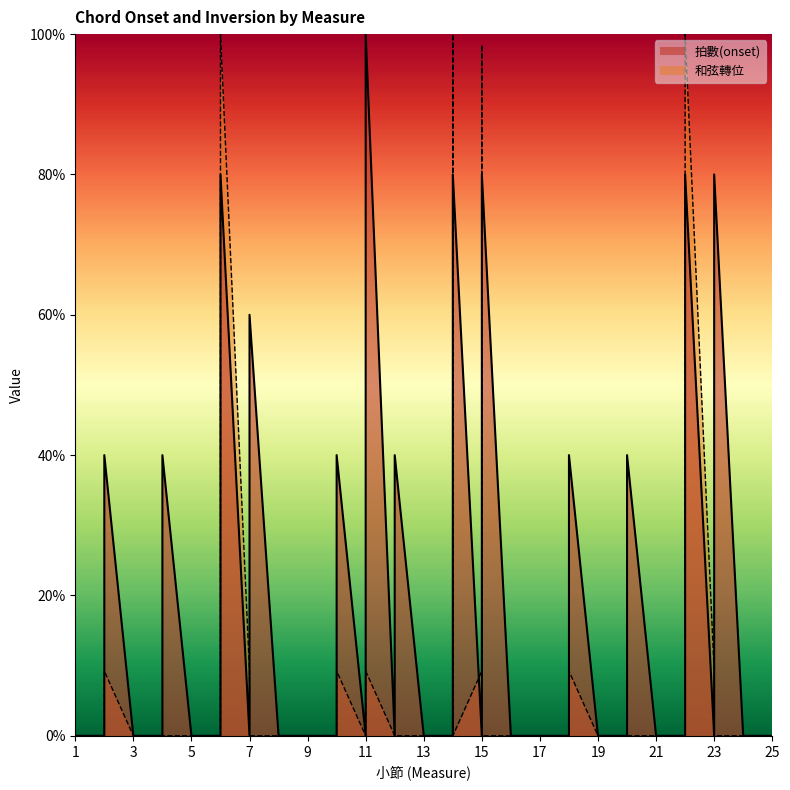

Which series has the largest range (max minus min)?

拍數(onset)